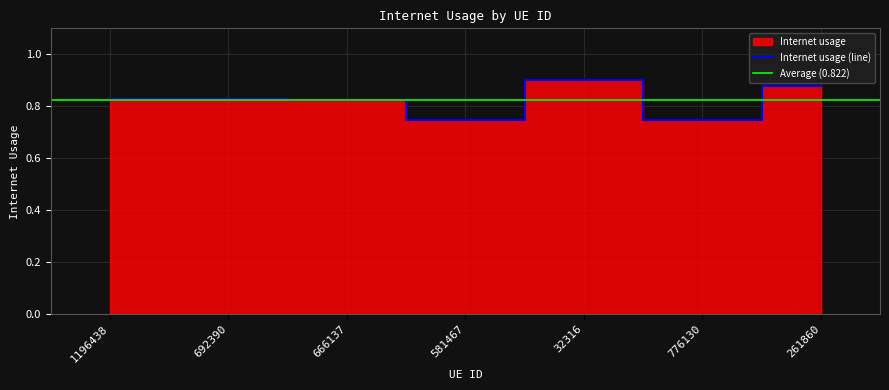

What is the difference between the values at 261860 and 666137?

0.1